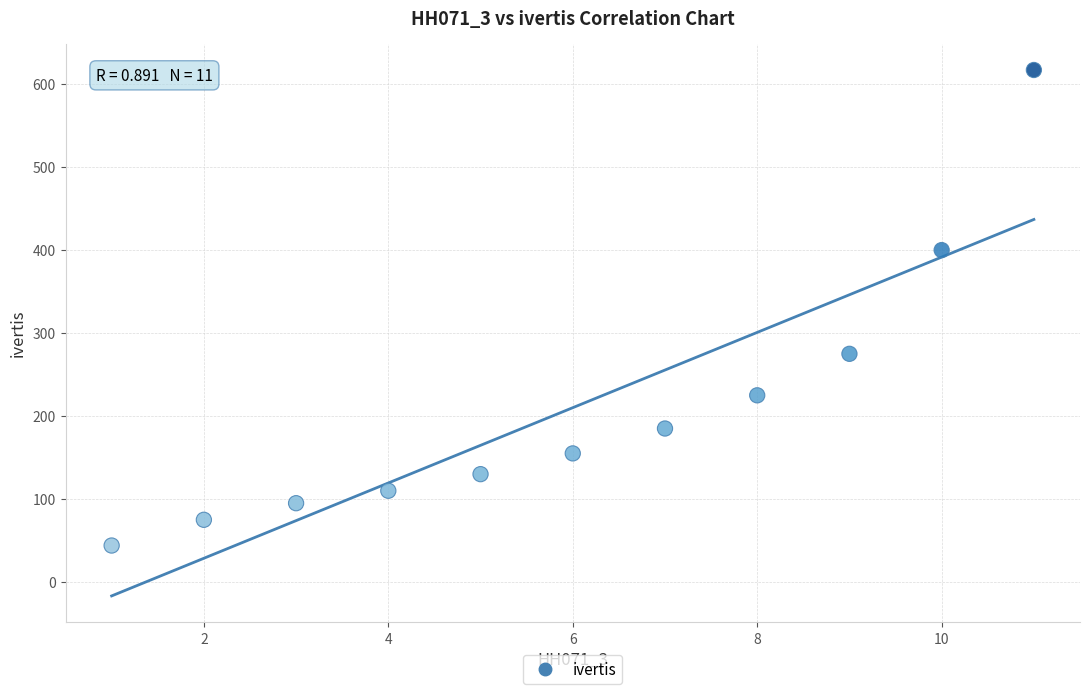

What is the range of X values (max minus min)?

10